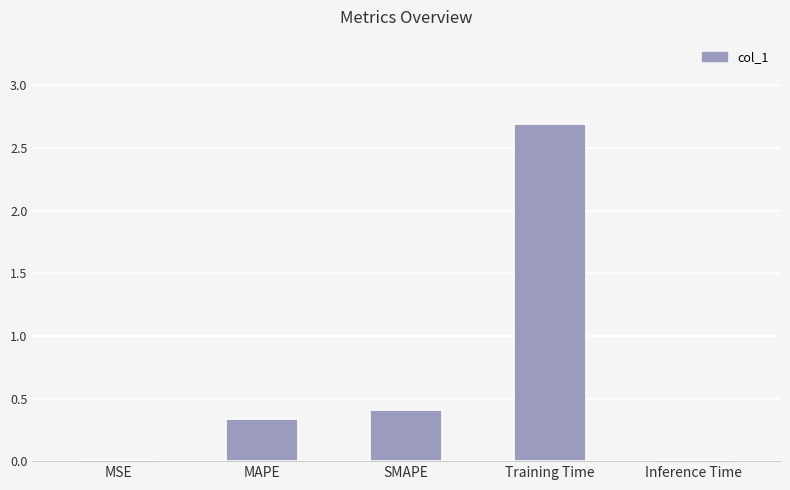

What is the change in value from SMAPE to Training Time?

+2.3